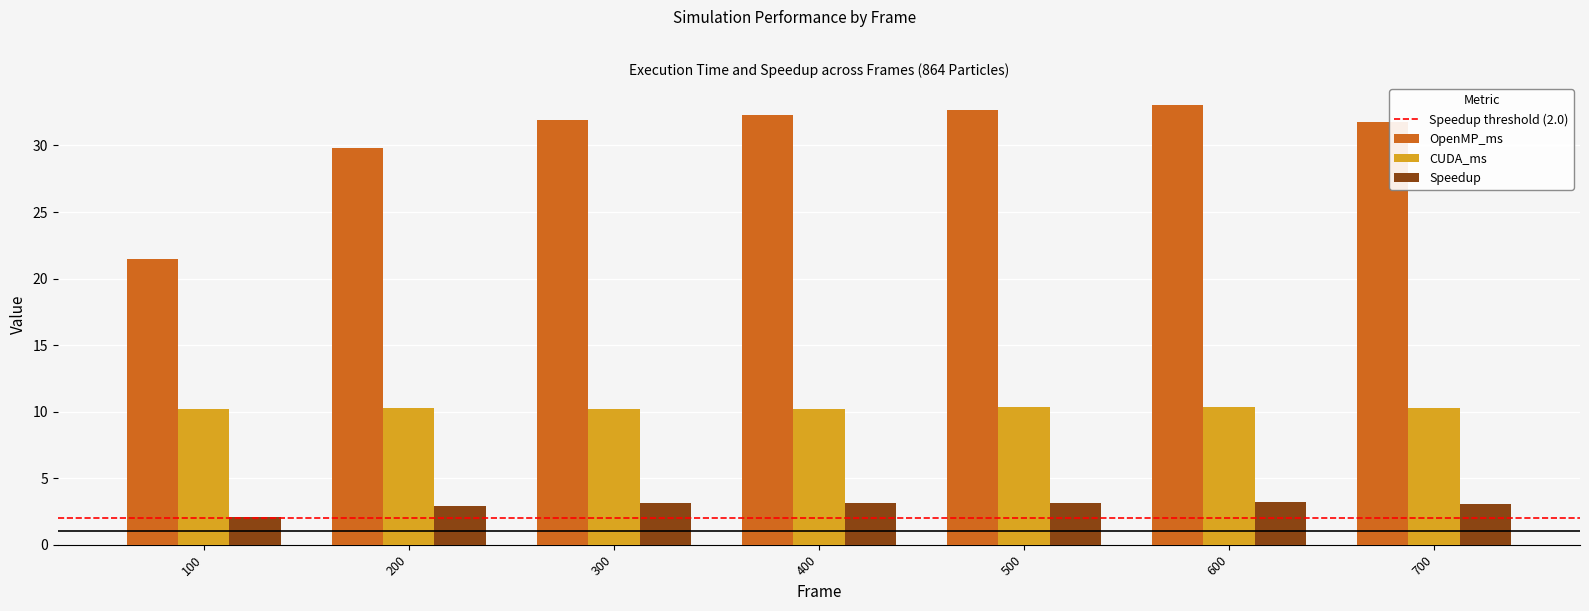

The value of OpenMP_ms at 200 is 11.6. True or false?

False